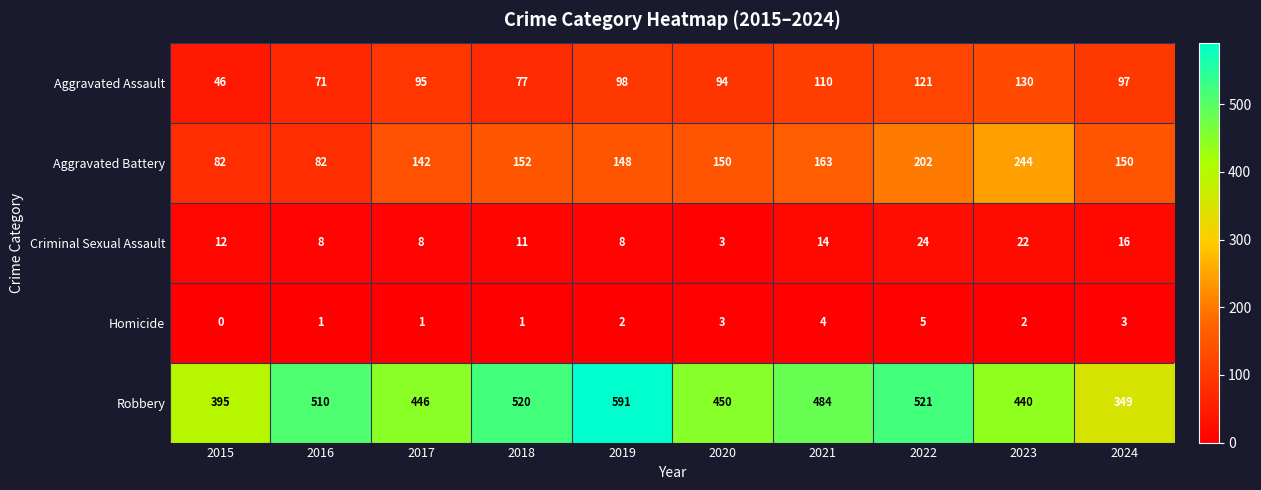

The value of Aggravated Battery at 2018 is 264. True or false?

False